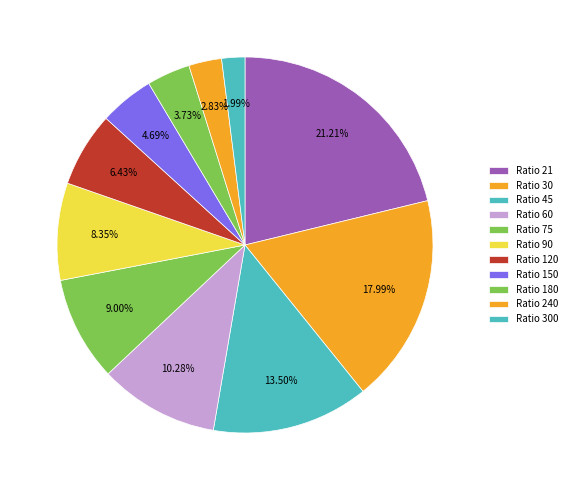

Is it true that Ratio 30 is 30% of the pie?

False